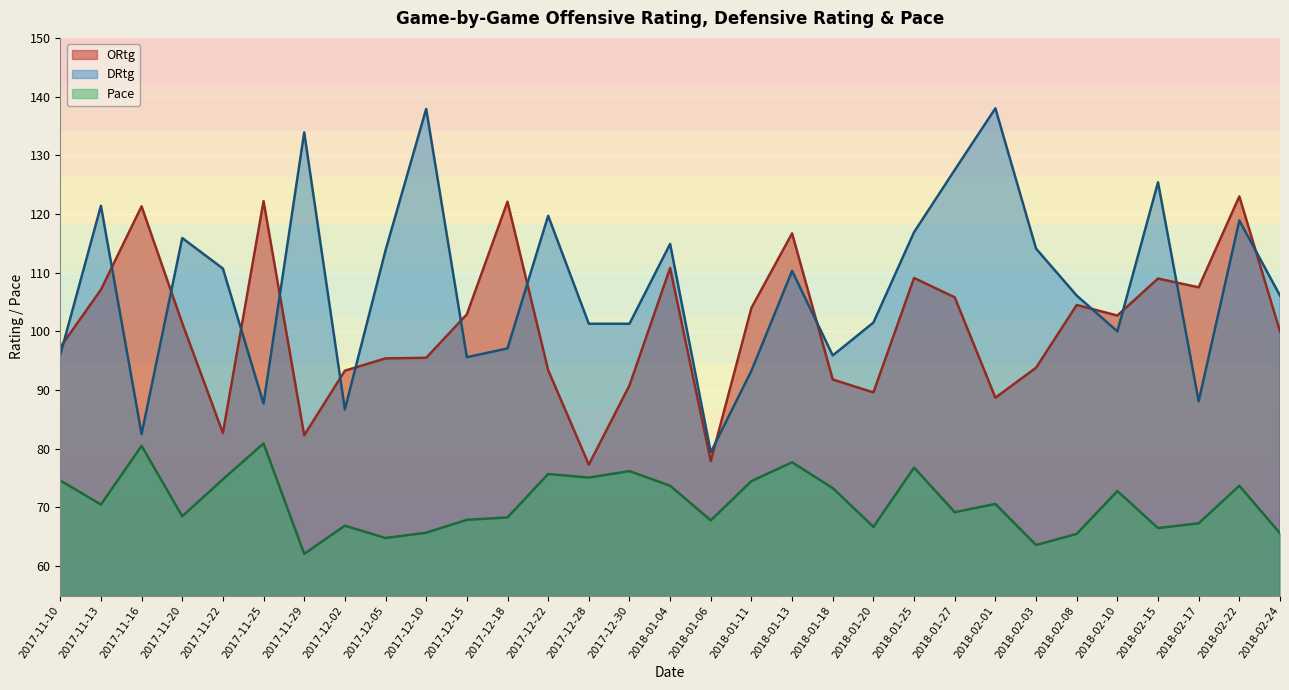

Where is the first local minimum for Pace?

2017-11-13